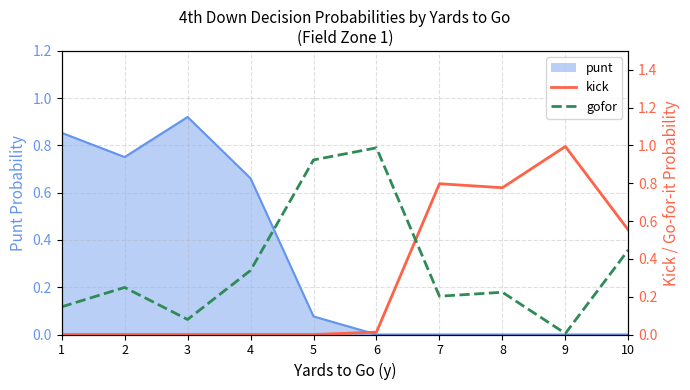

Where do kick and gofor first cross each other?

6 and 7